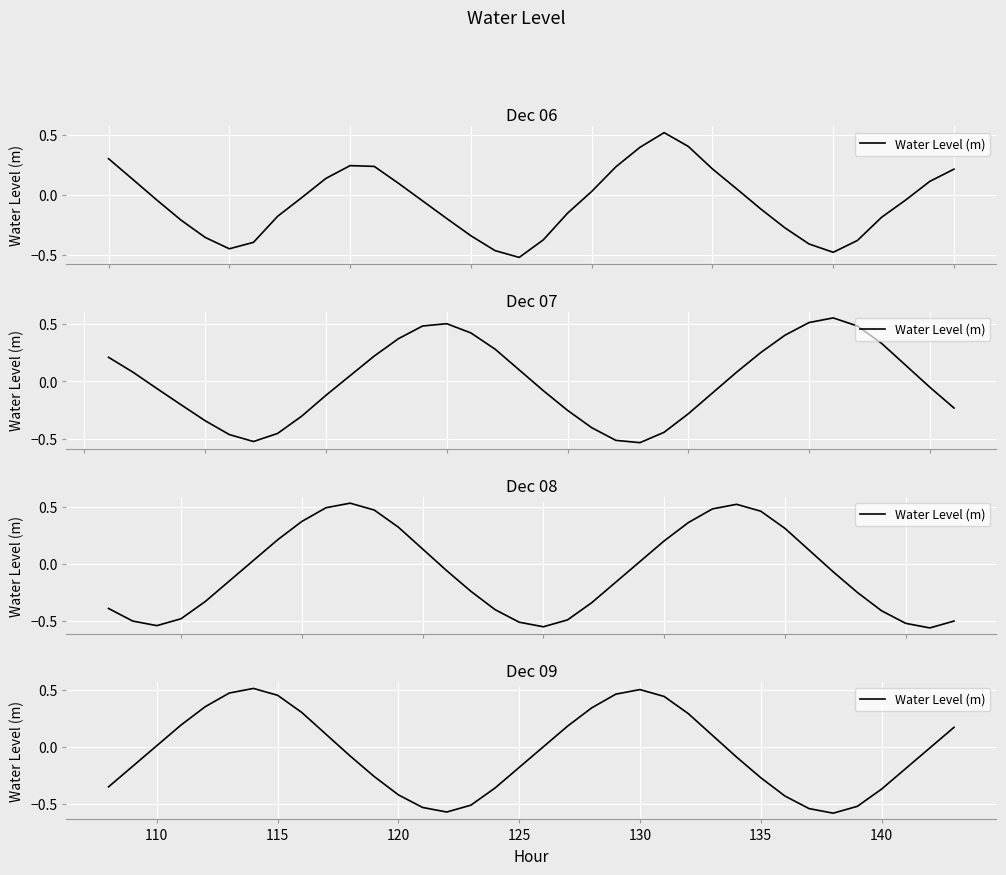

How many data points are above 0?

16